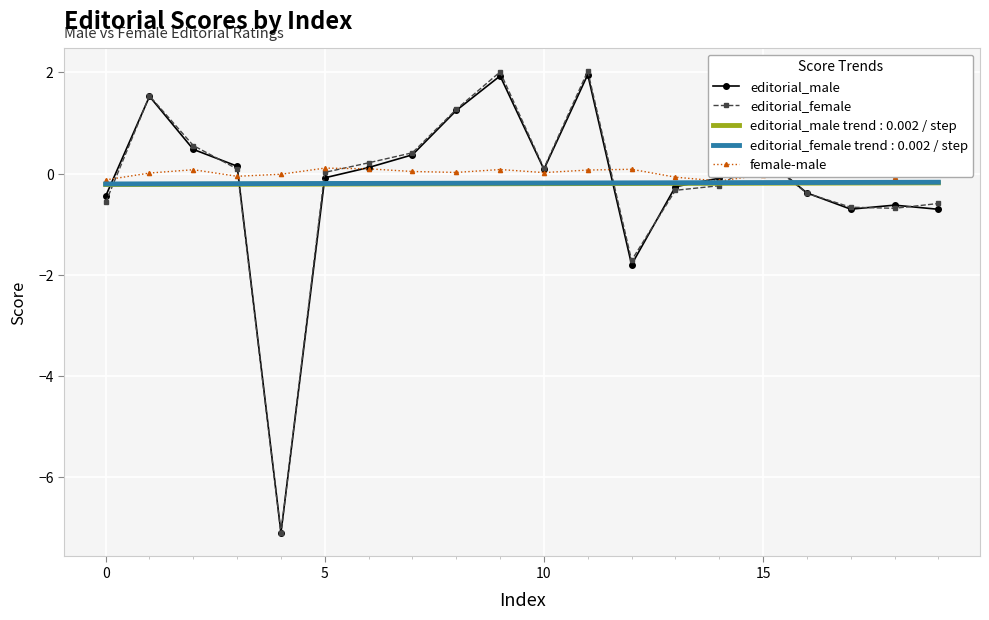

What is the greatest value displayed?

2.0